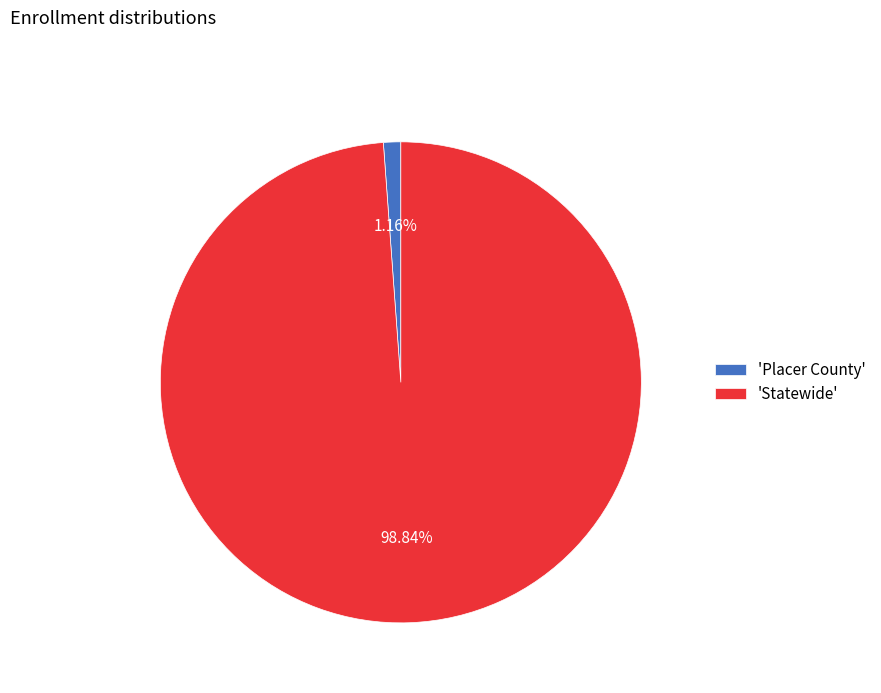

How many slices are in this pie chart?

2